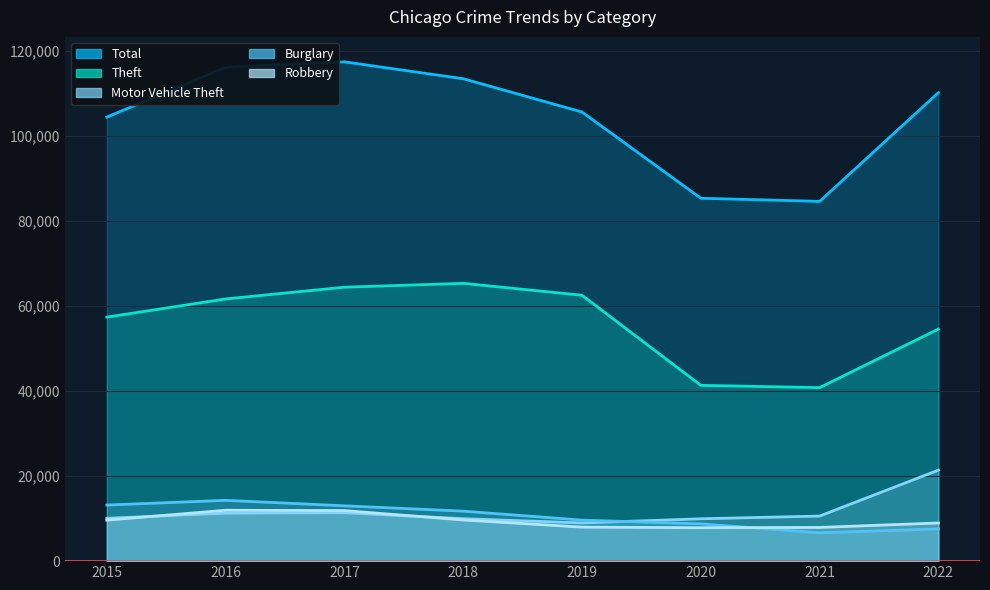

How many lines are shown in the chart?

5